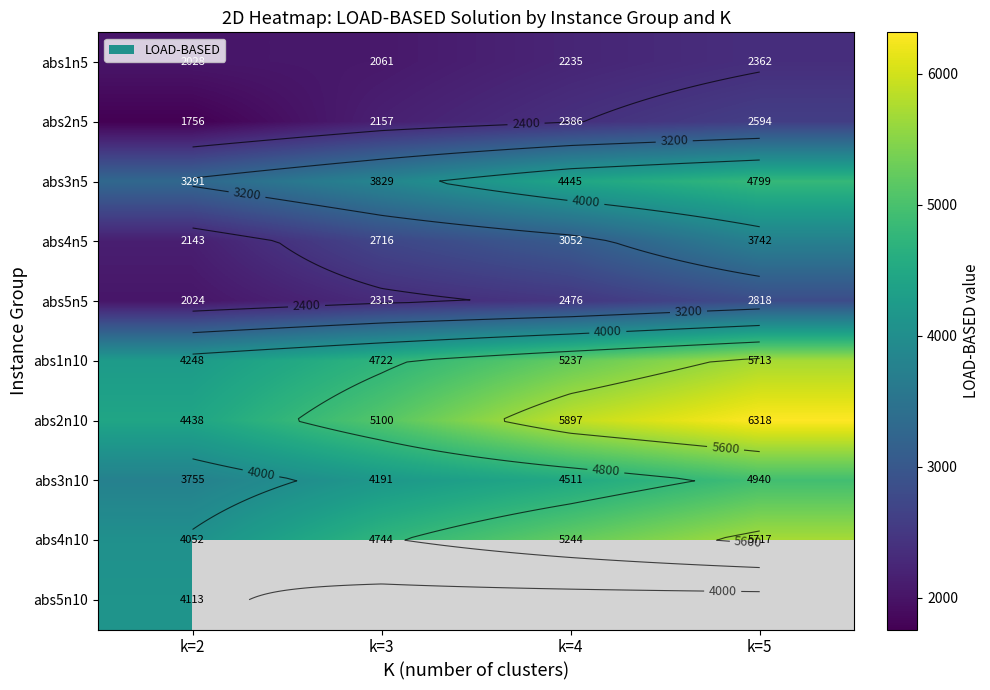

Rank the series by their maximum value, from highest to lowest.

abs2n10, abs4n10, abs1n10, abs3n10, abs3n5, abs5n10, abs4n5, abs5n5, abs2n5, abs1n5